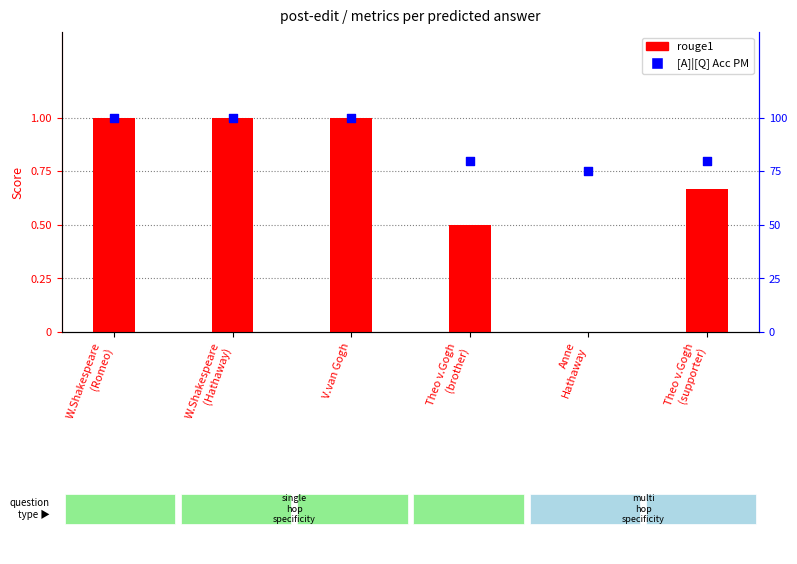

Which series has the largest total across all categories?

[A]|[Q] Acc PM